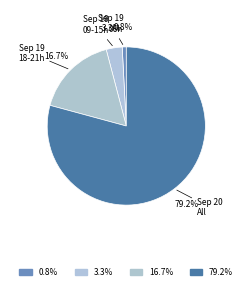

How many segments does this pie chart have?

4